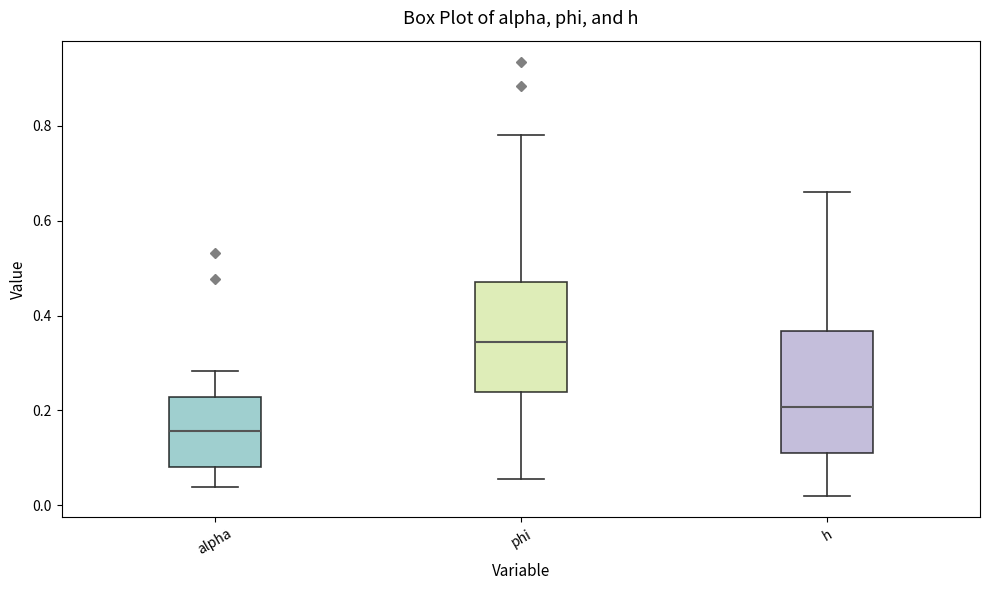

Comparing the boxes themselves (not the whiskers), which one is the tallest?

h